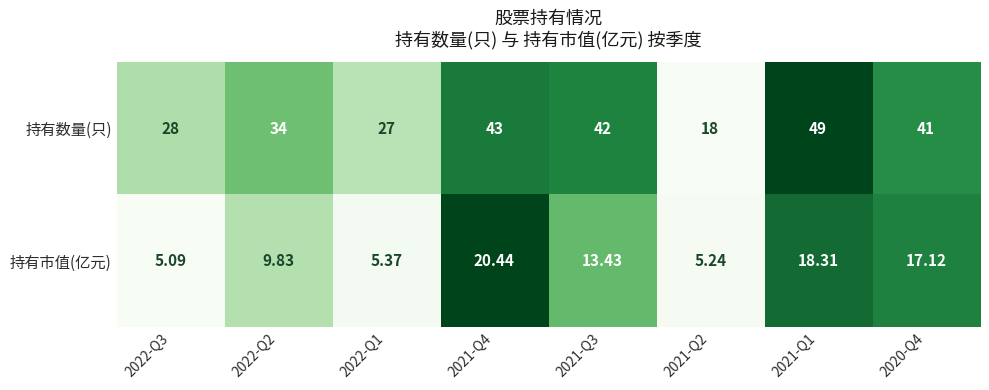

Is the value of 持有数量(只) at 2022-Q2 greater than the value of 持有市值(亿元) at 2020-Q4?

Yes